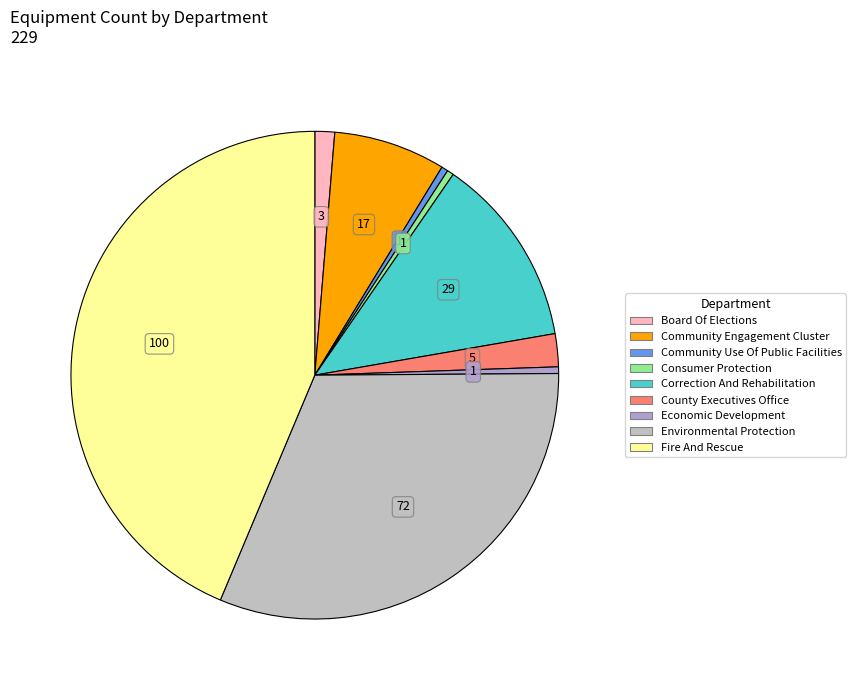

What is the change in value from Community Use Of Public Facilities to Correction And Rehabilitation?

+28